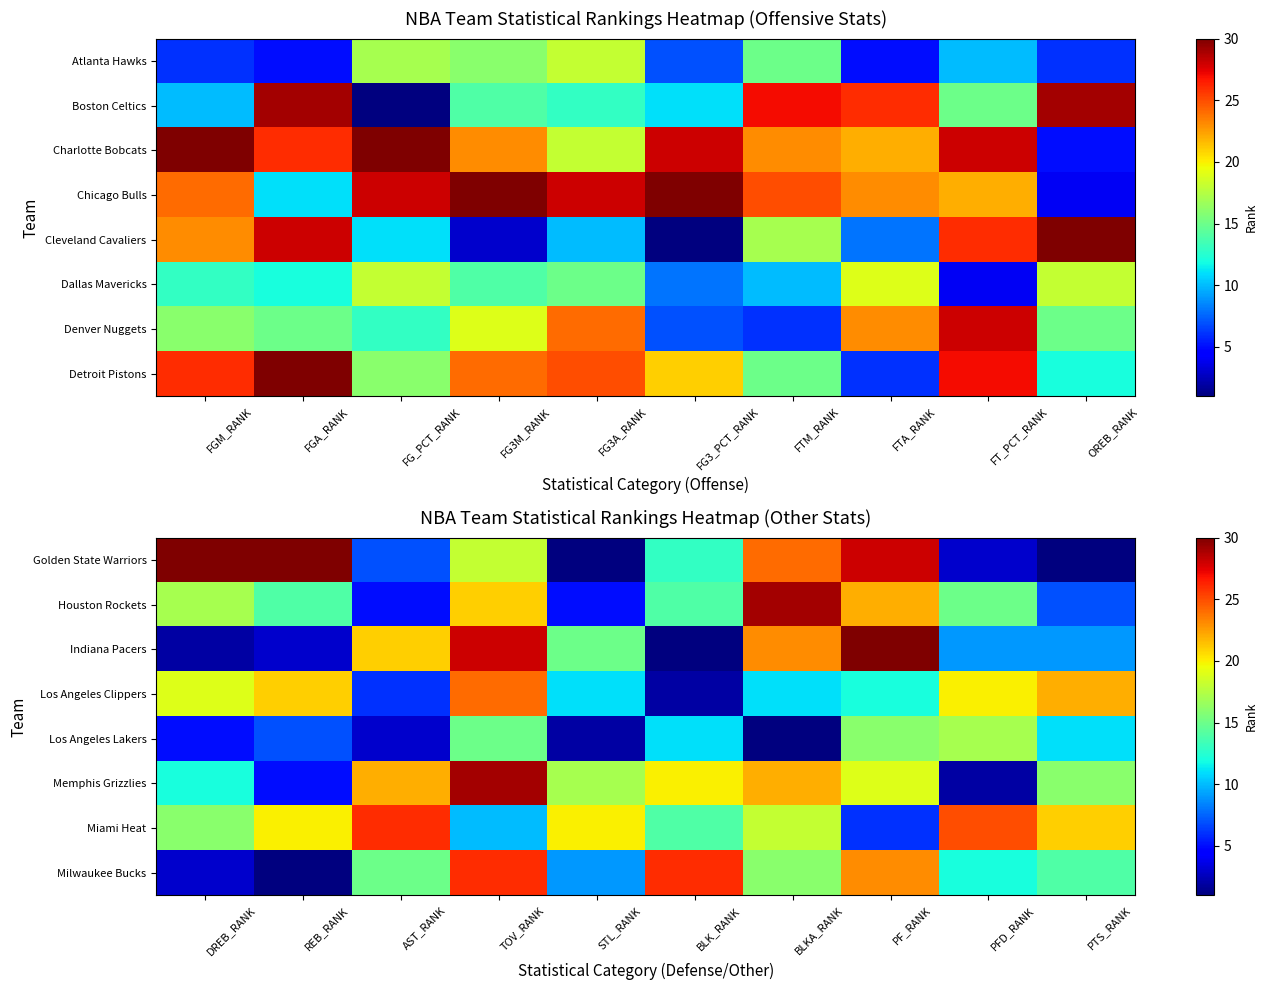

At which label does Indiana Pacers reach its peak?

PF_RANK